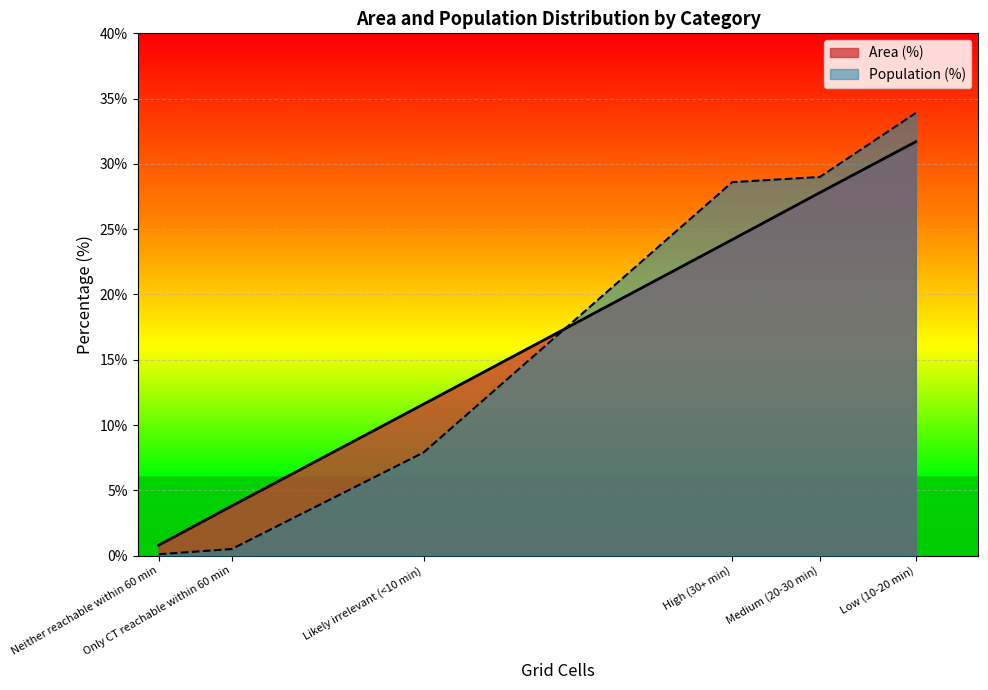

True or false: Area (%) and Population (%) cross at least once.

True